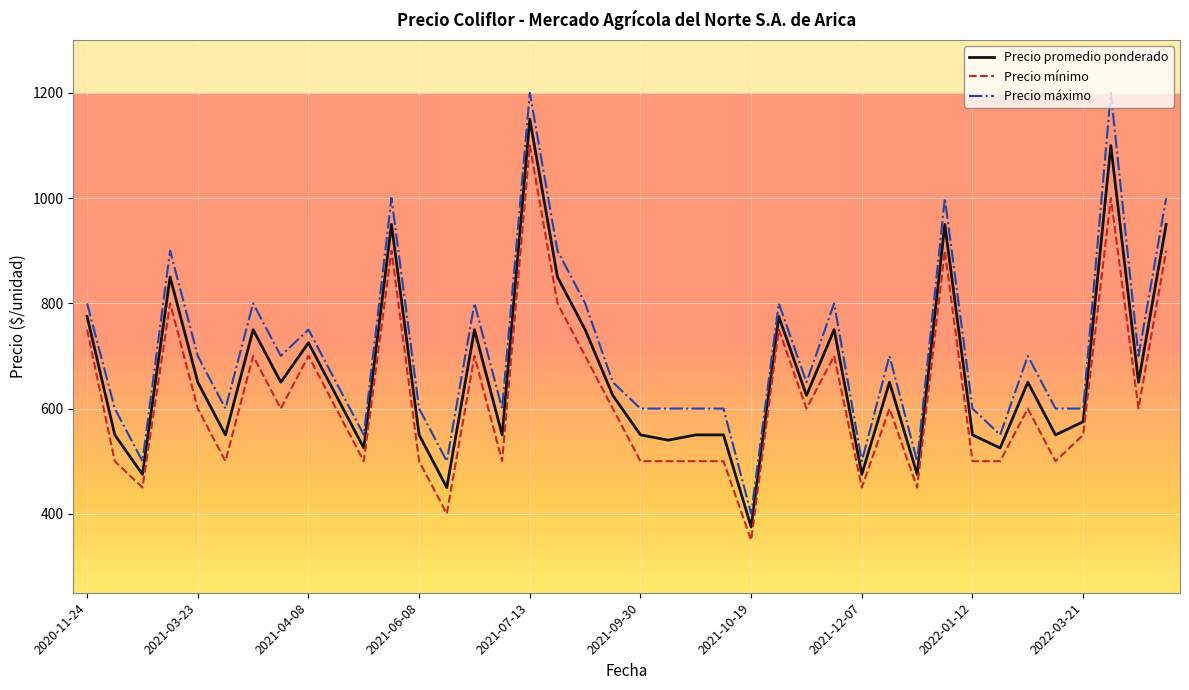

Which series has the largest total across all categories?

Precio máximo